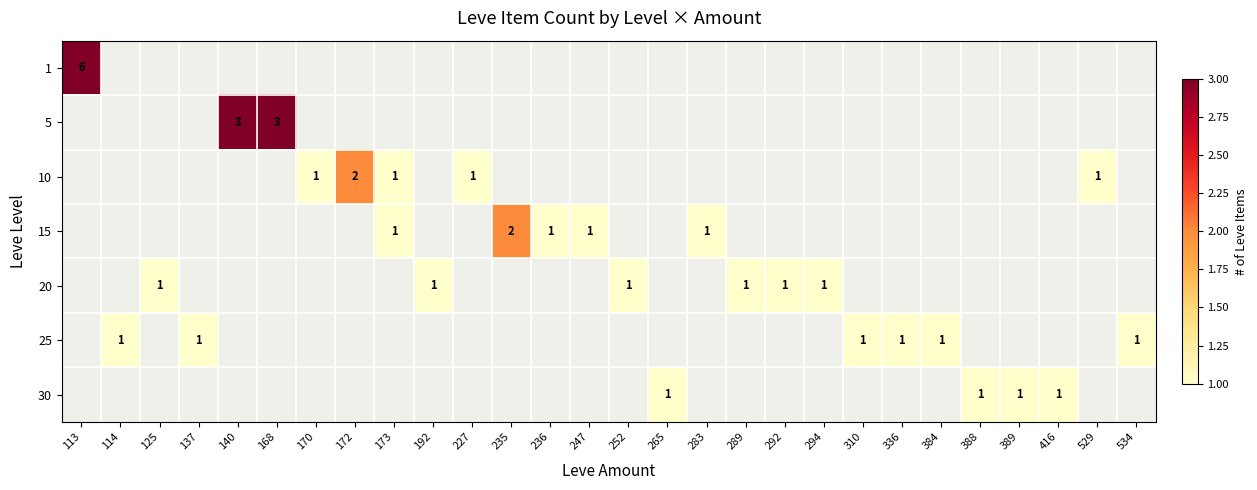

At how many categories does at least one series exceed 4?

1